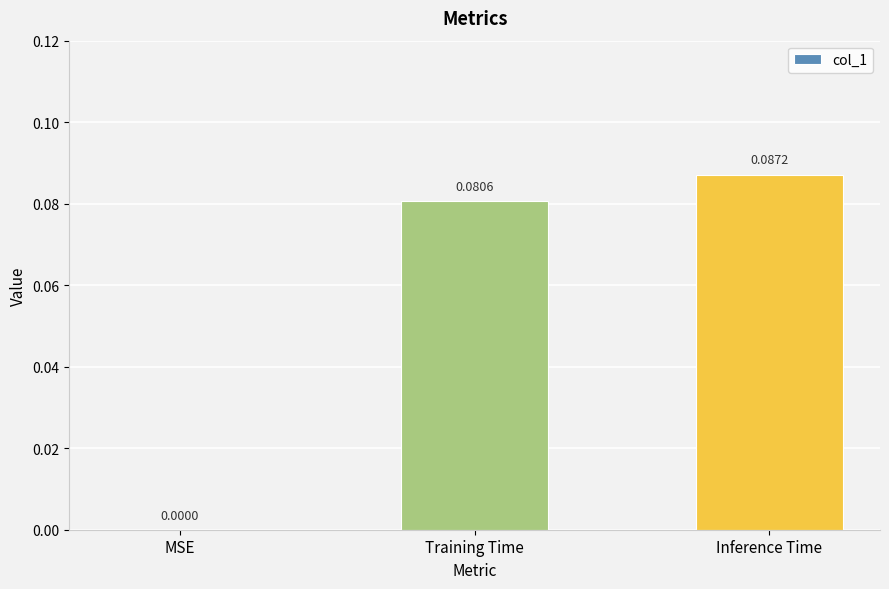

The chart shows a value of 0.0 at Inference Time. True or false?

False